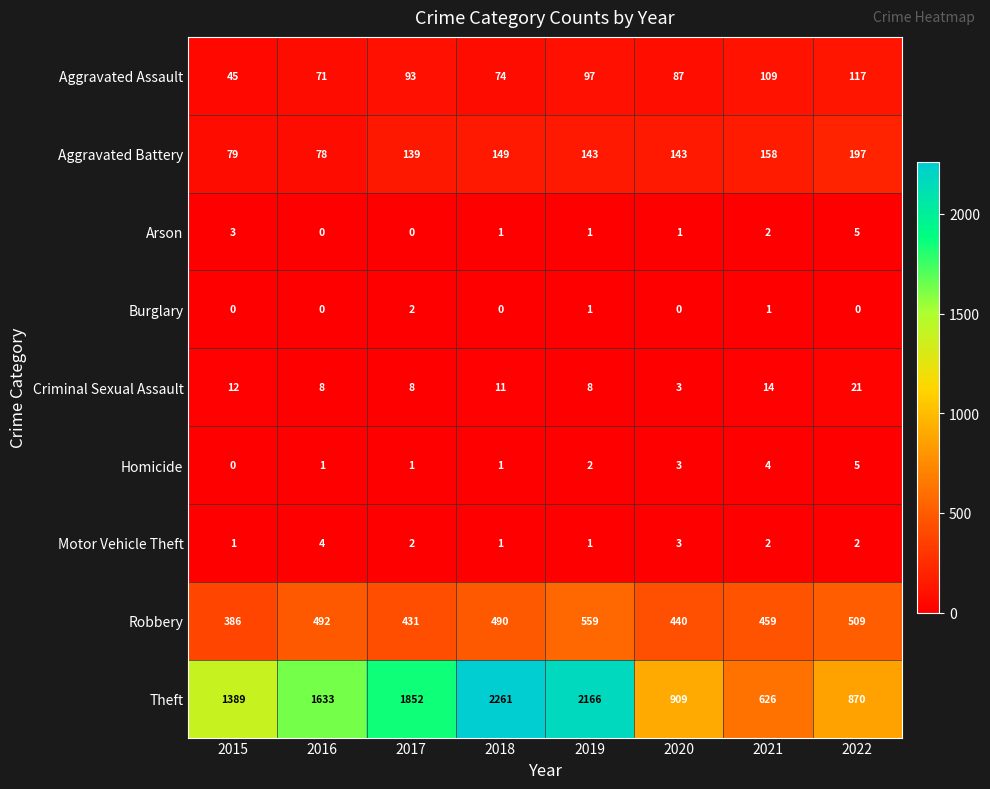

True or false: Aggravated Assault has a value of 97 at 2019.

True